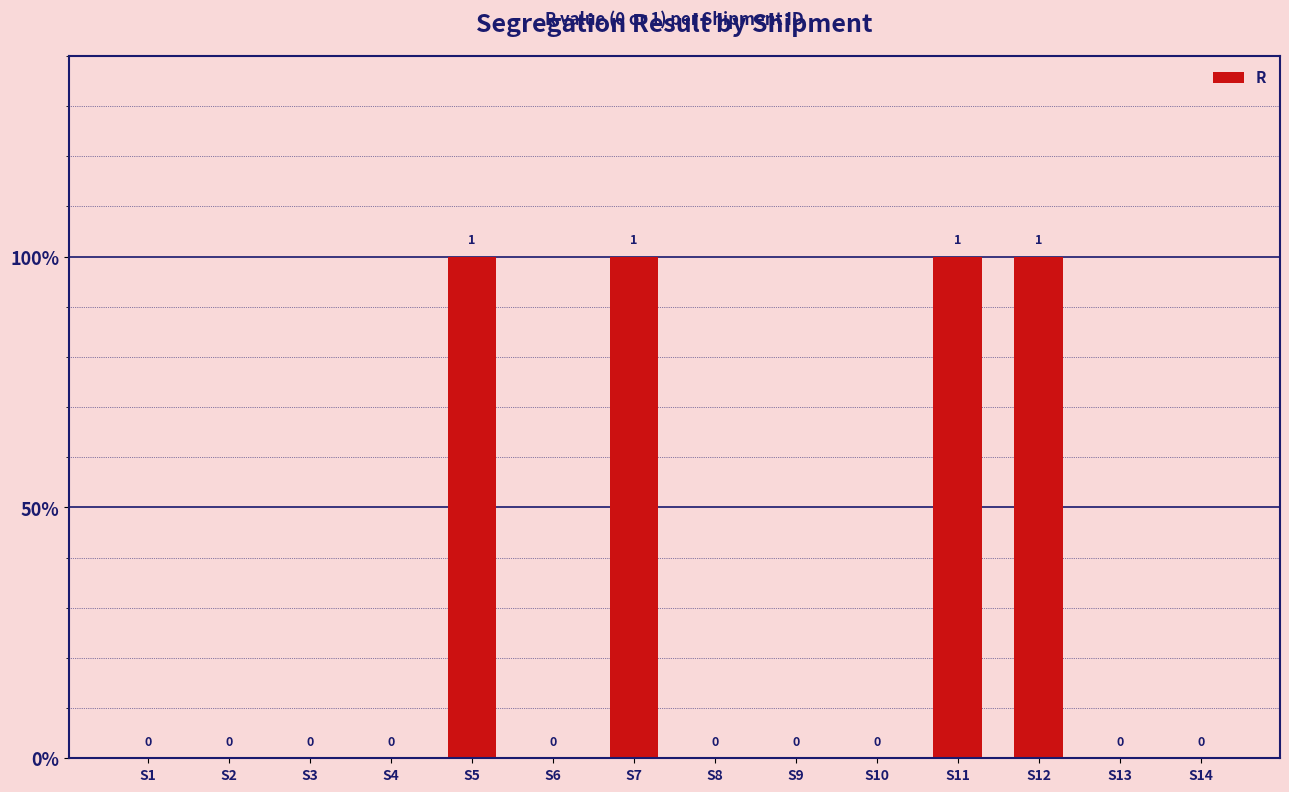

Are the bars horizontal?

No